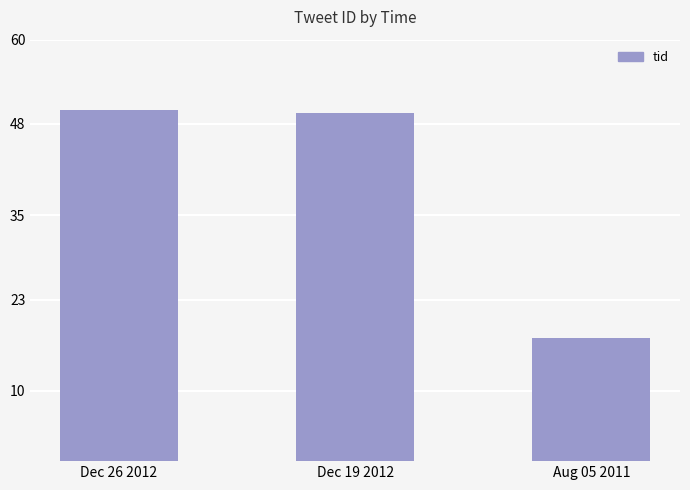

Which label corresponds to the smallest value in the chart?

Aug 05 2011